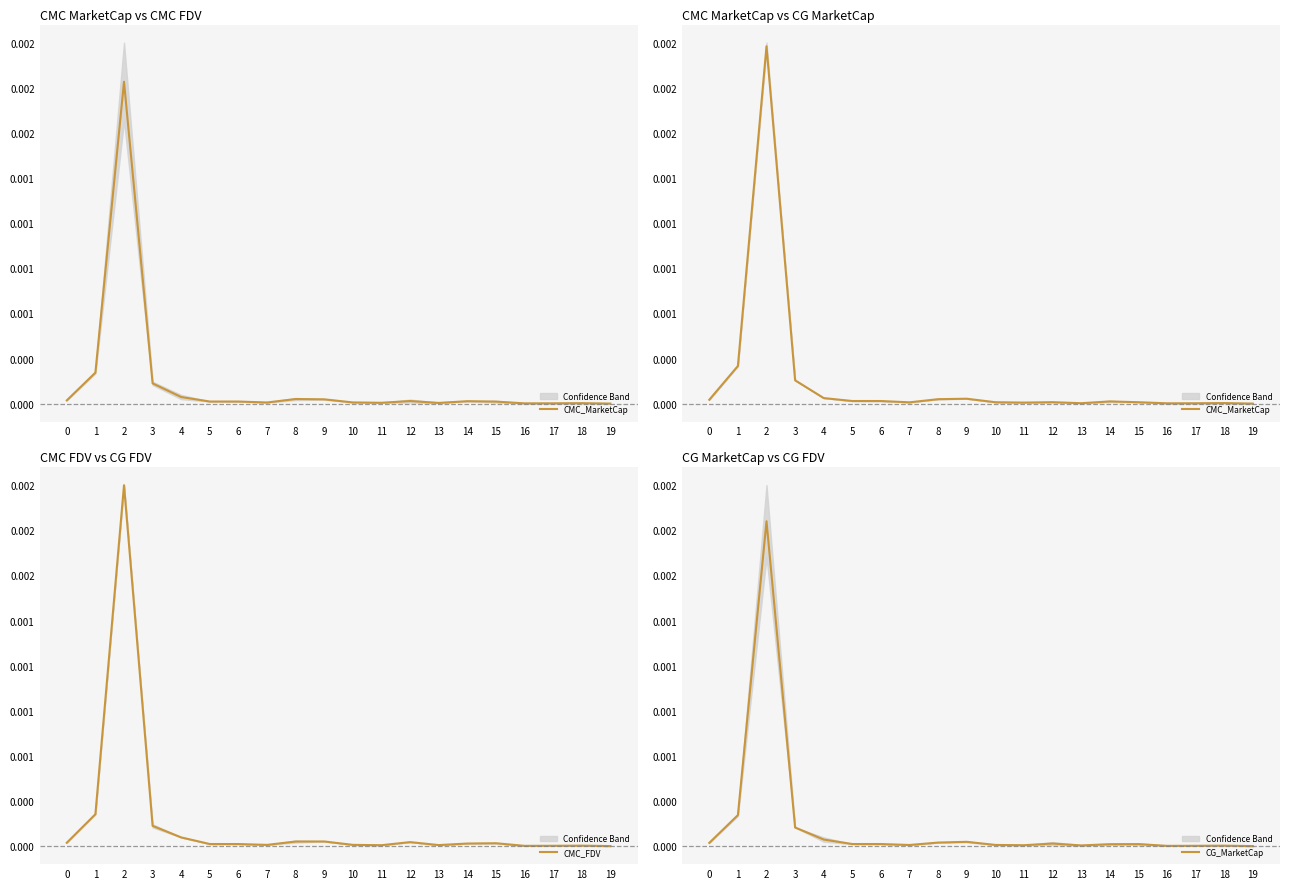

How many intersections are there between CMC_FDV and CMC_MarketCap?

8